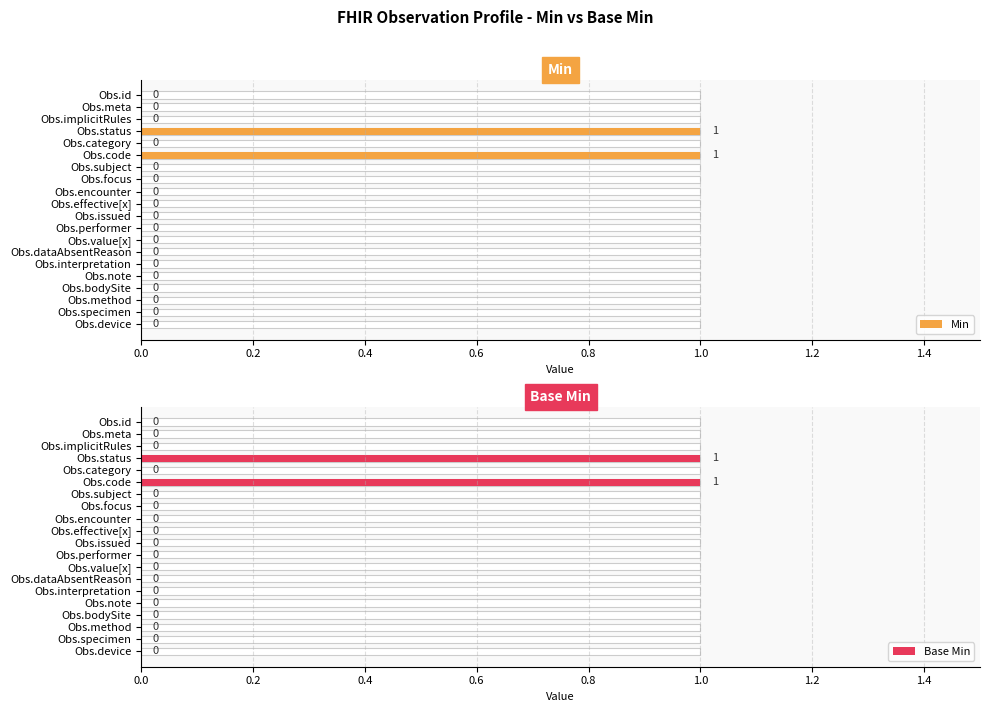

The Base Min series shows -1 at Obs.category. True or false?

False